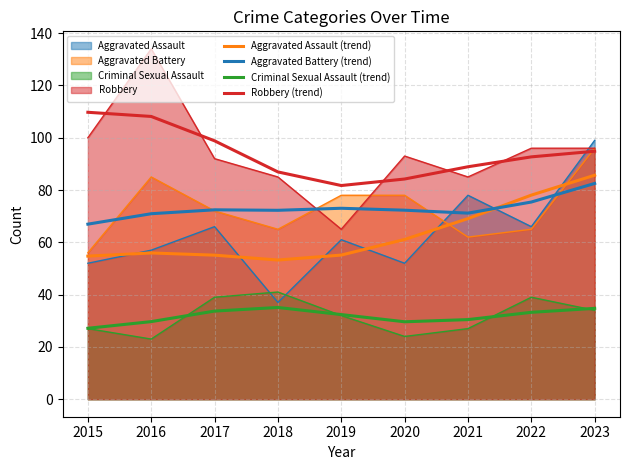

At 2016, list the series in order from smallest to largest.

Criminal Sexual Assault (trend), Aggravated Assault (trend), Aggravated Battery (trend), Robbery (trend)